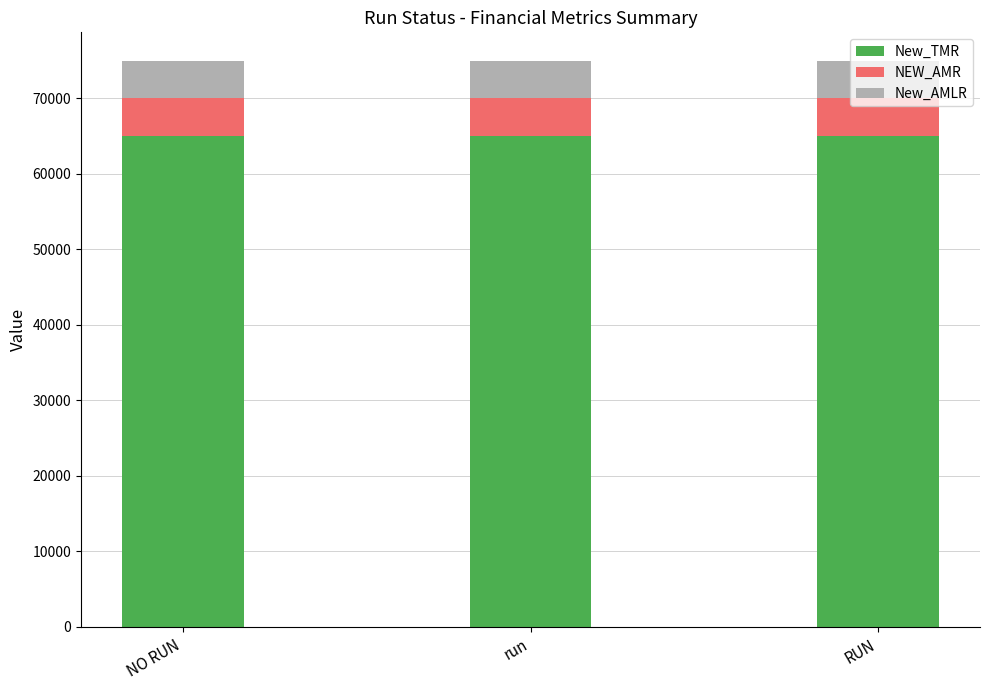

What is the total value across all series at RUN?

75000